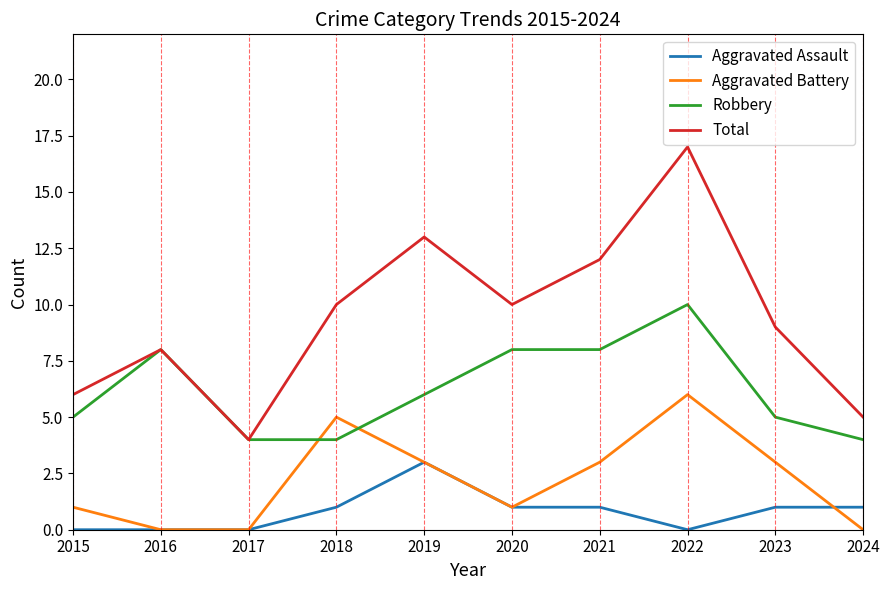

True or false: Total has more than 0 interior local peaks.

True